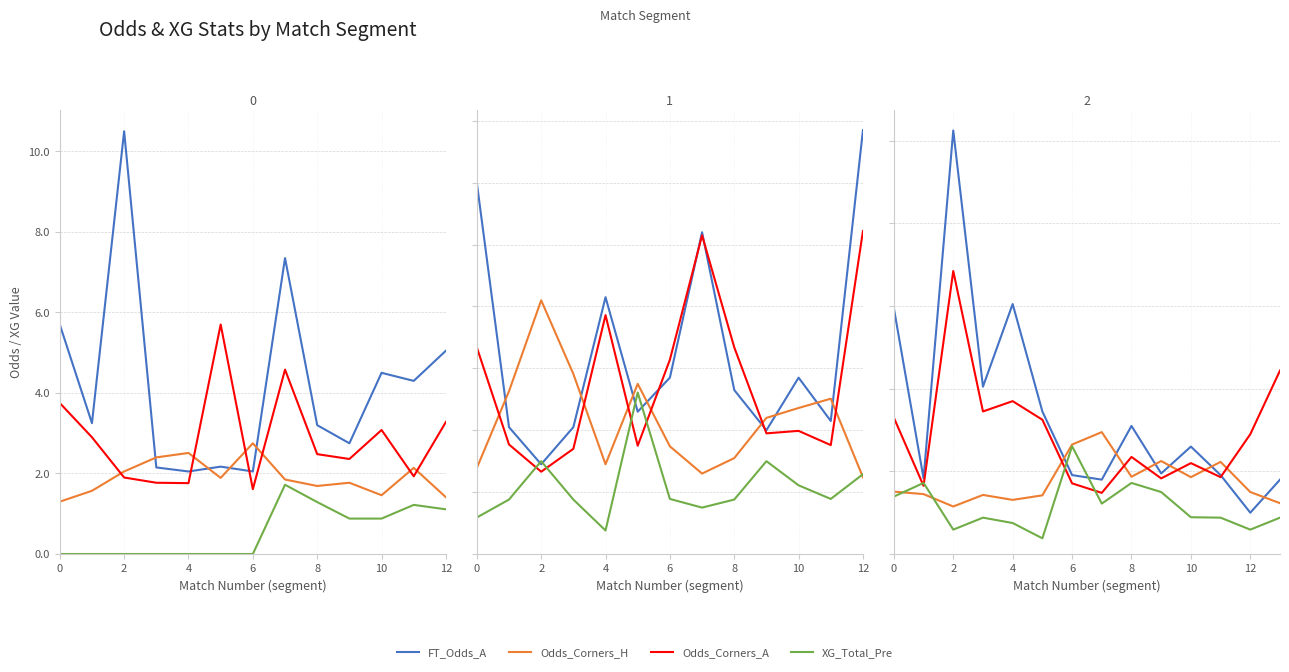

What are all the series names shown in the legend?

FT_Odds_A, Odds_Corners_H, Odds_Corners_A, XG_Total_Pre